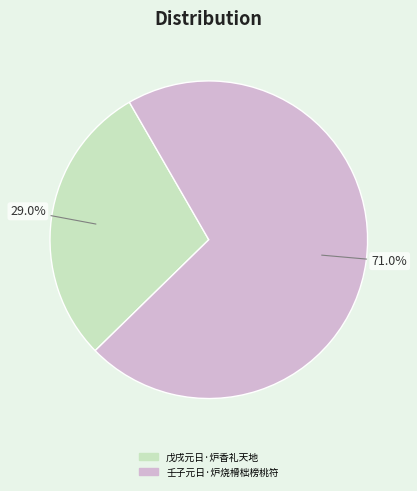

Combined, what portion of the pie is 壬子元日·炉烧榾柮榜桃符 and 戊戌元日·炉香礼天地?

100.0%